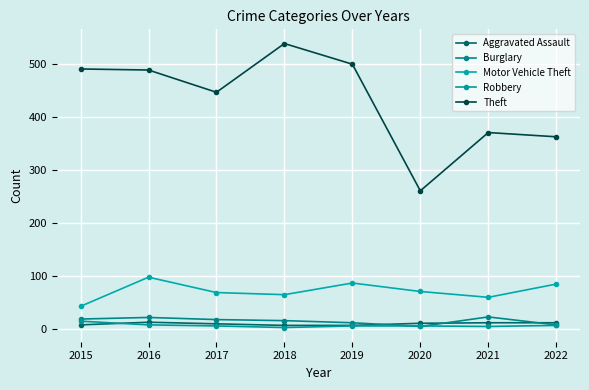

How many categories are shown in the chart?

8